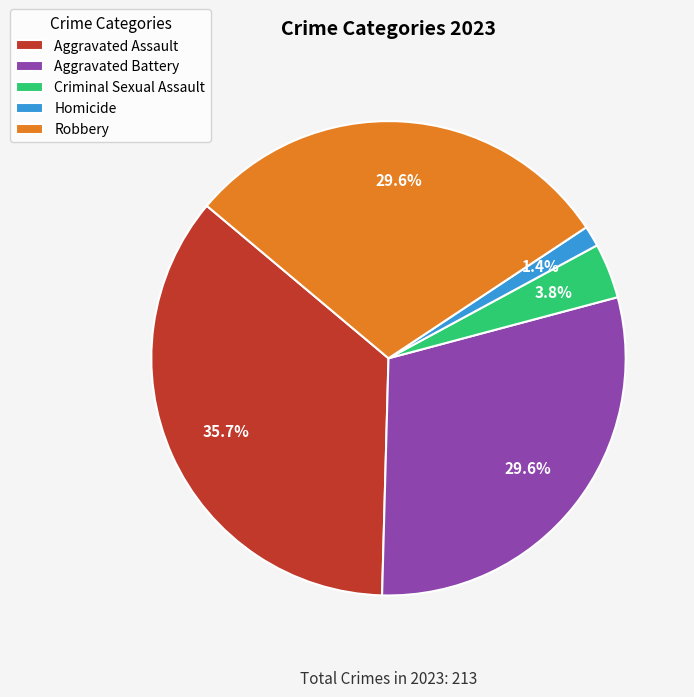

To the nearest percent, what is the difference between the Homicide and Robbery slice percentages?

28%